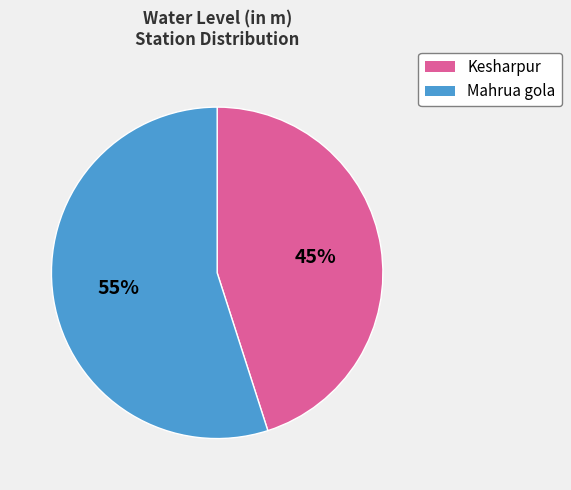

What percentage is the Mahrua gola slice, to the nearest percent?

55%